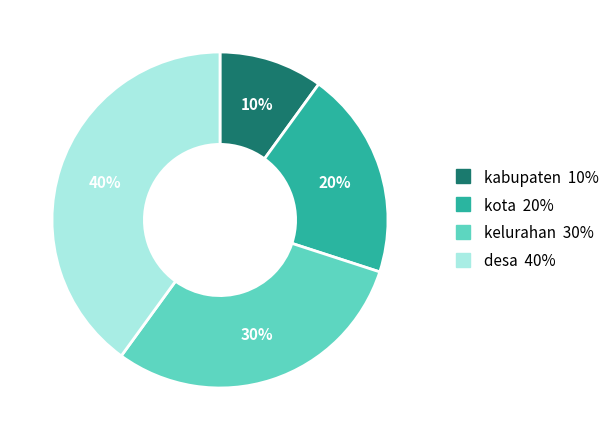

Approximately how many times larger is the value at desa compared to kota?

2.0